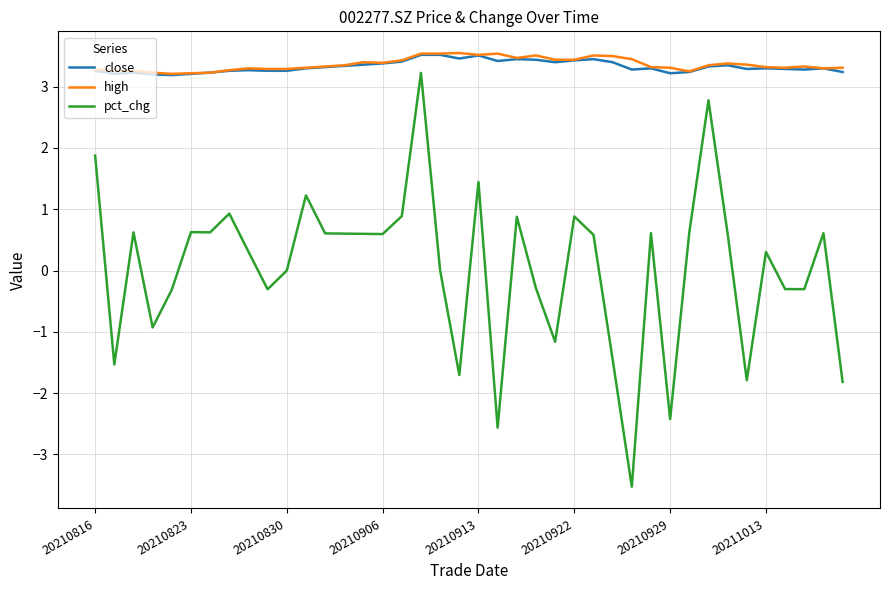

What is the difference between the second highest and second lowest values in the high series?

0.3